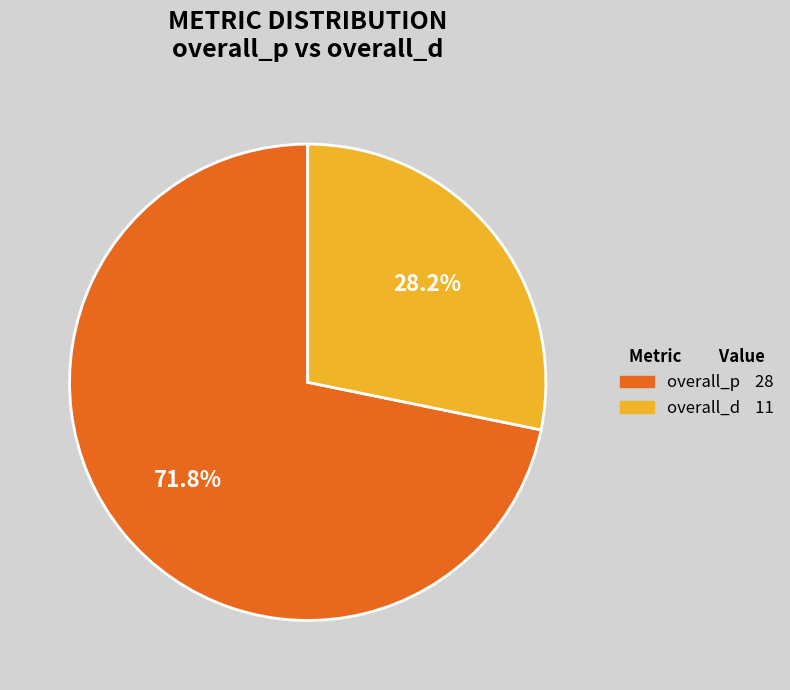

Rank the categories by value from lowest to highest.

overall_d, overall_p